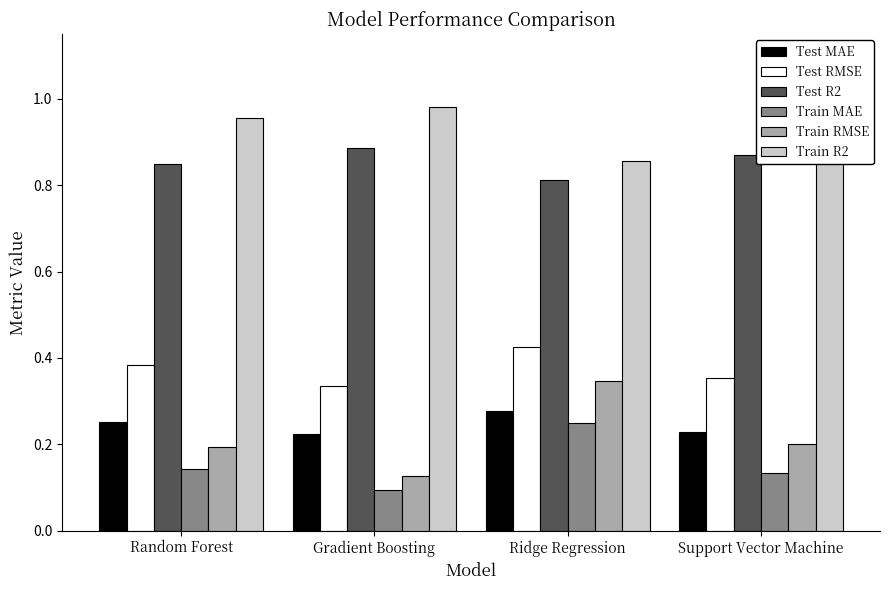

Is the value of Train MAE at Support Vector Machine greater than the value of Train RMSE at Support Vector Machine?

No